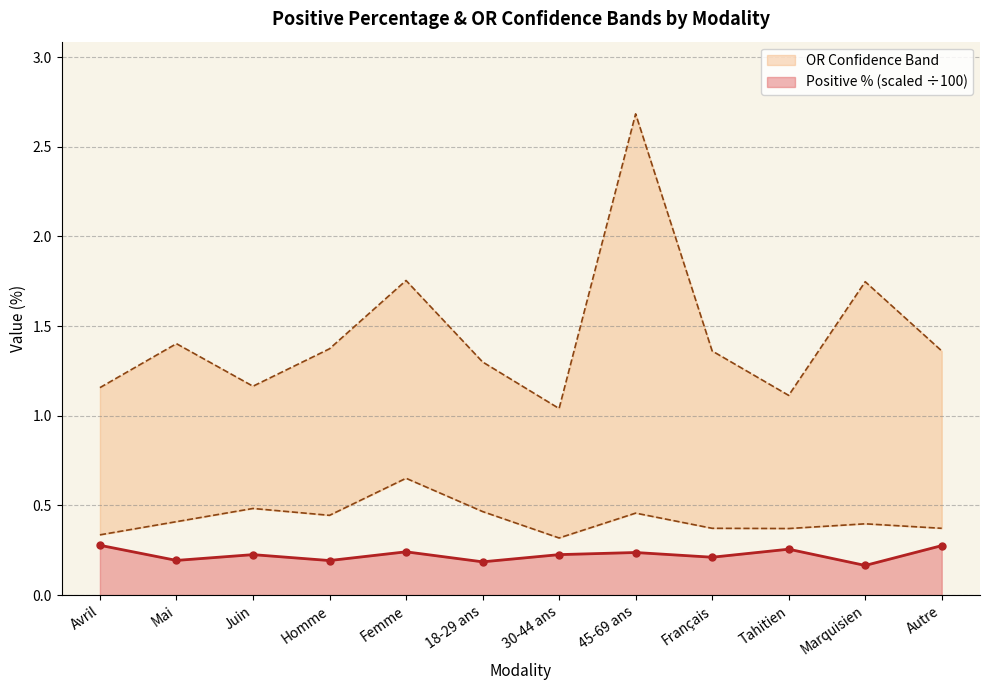

At which label does tp_a_ormax reach its minimum?

30-44 ans